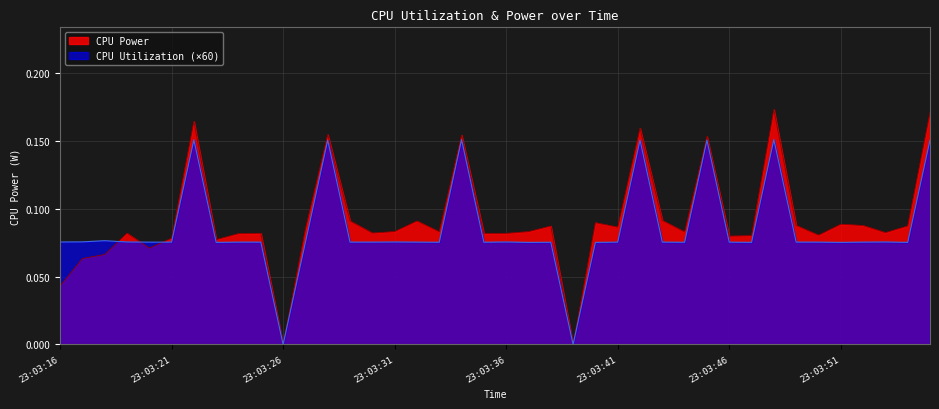

After their last crossing, which series has the higher values: CPU Utilization or CPU Power?

CPU Power